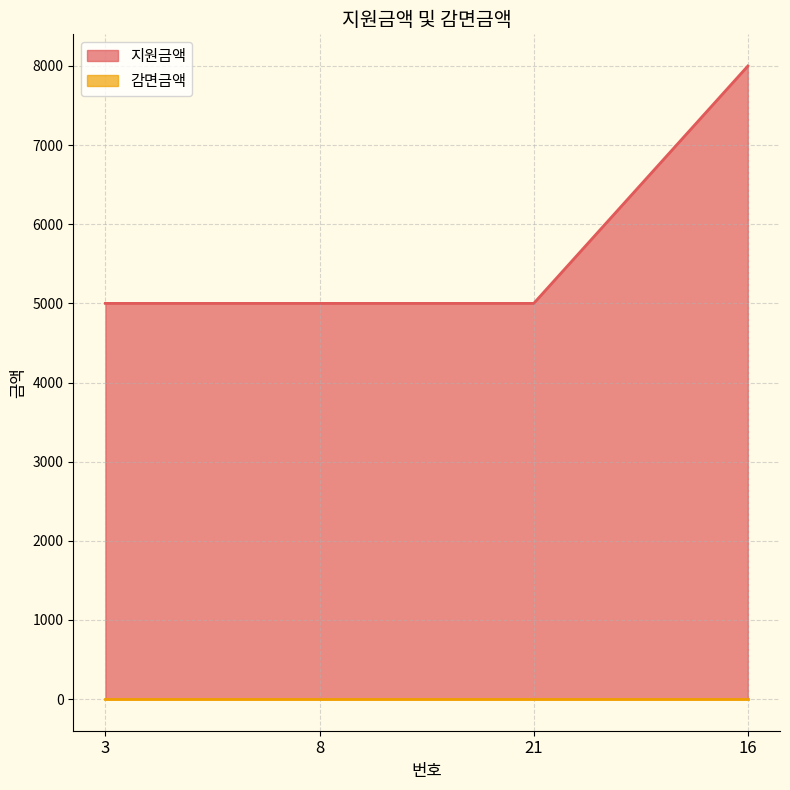

How many values are between 5000 and 8000?

4